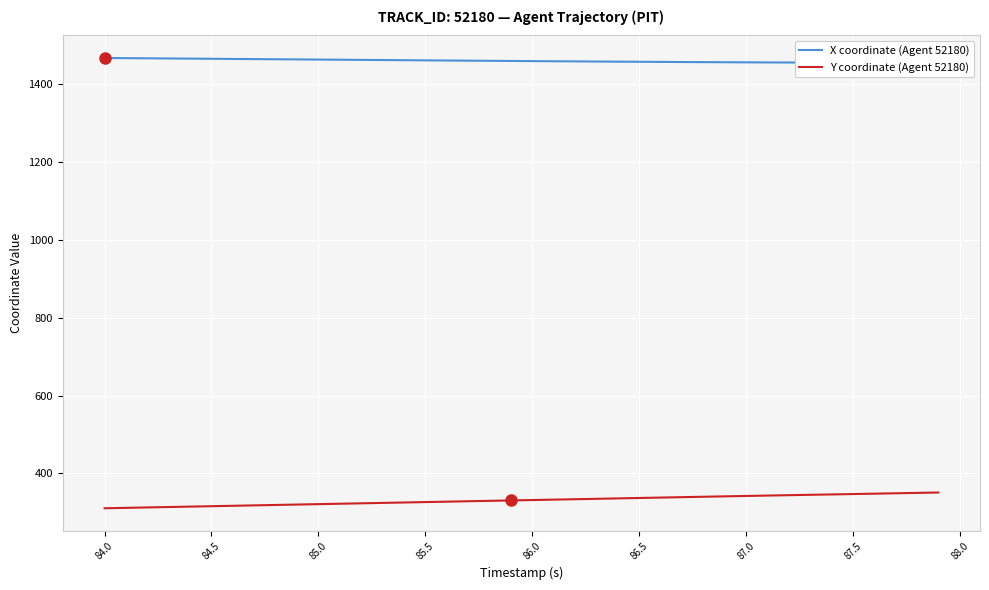

How many data points does each series have?

40